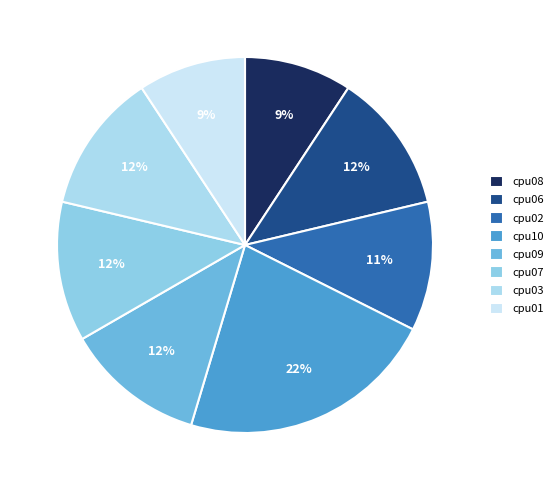

How many segments does this pie chart have?

8